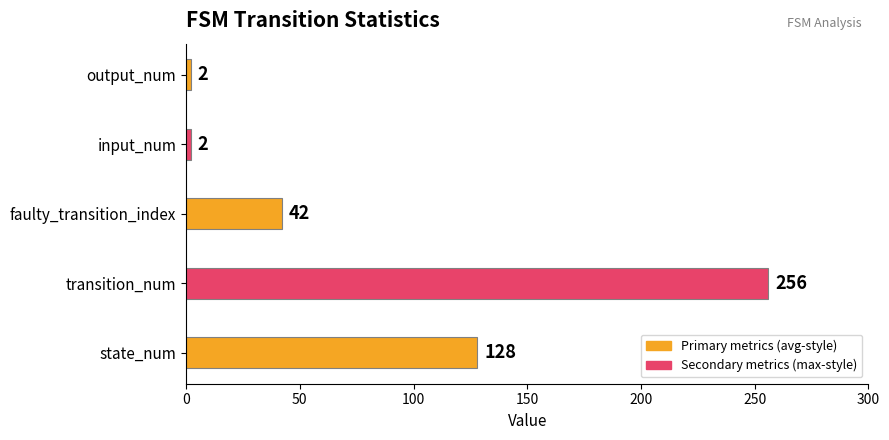

How many bars are there in total?

5